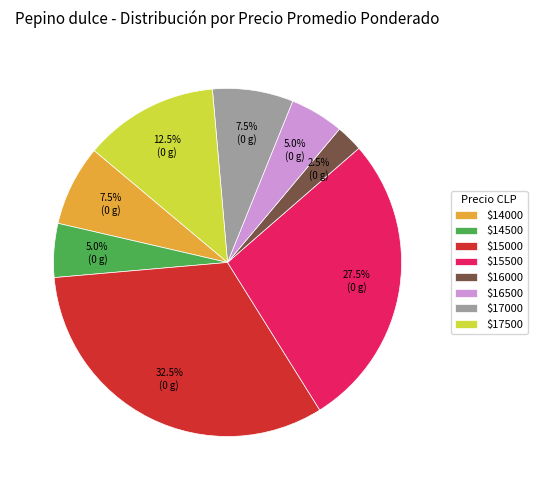

Does $15500 represent more than half of the total?

No